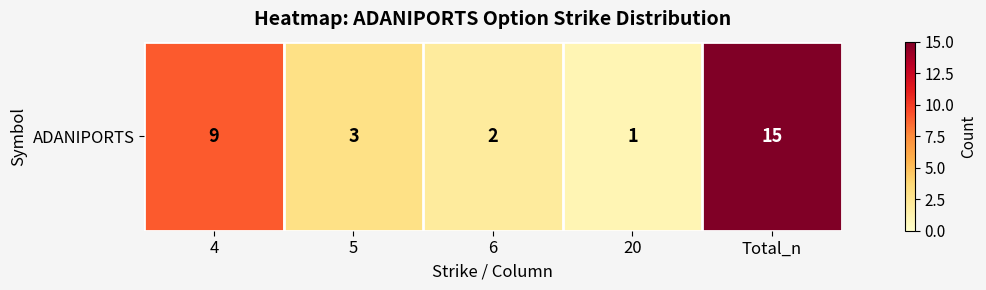

Where is the data nearest to the value 8?

4